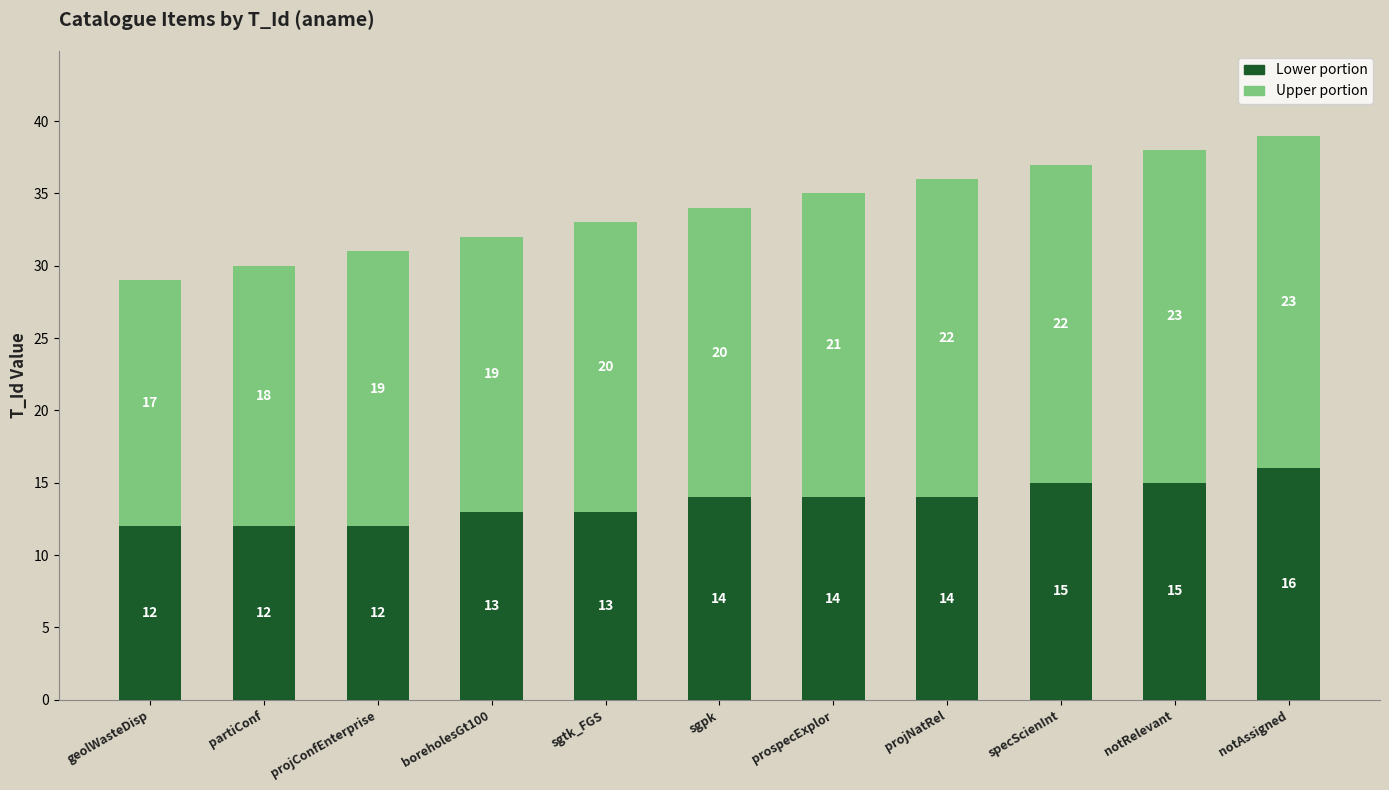

Is it true that Lower portion equals 8 at notRelevant?

False